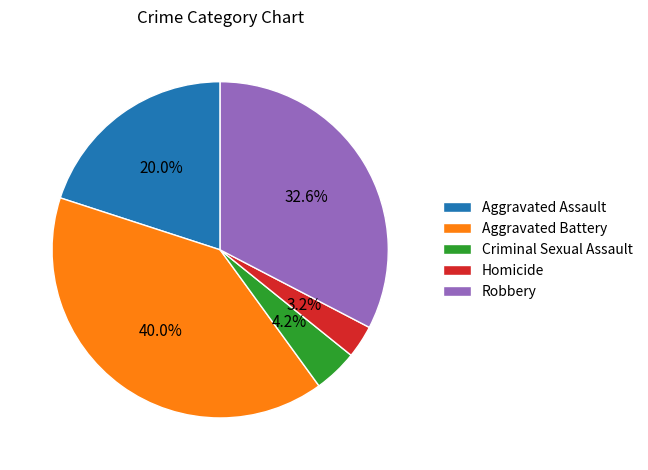

Does Homicide represent more than half of the total?

No